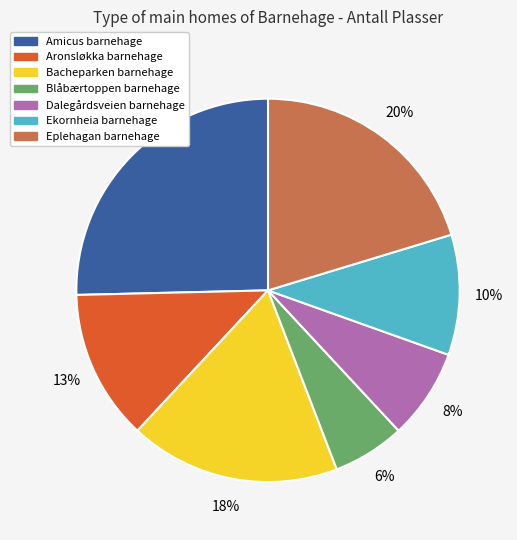

To the nearest percent, what portion does Bacheparken barnehage represent?

18%